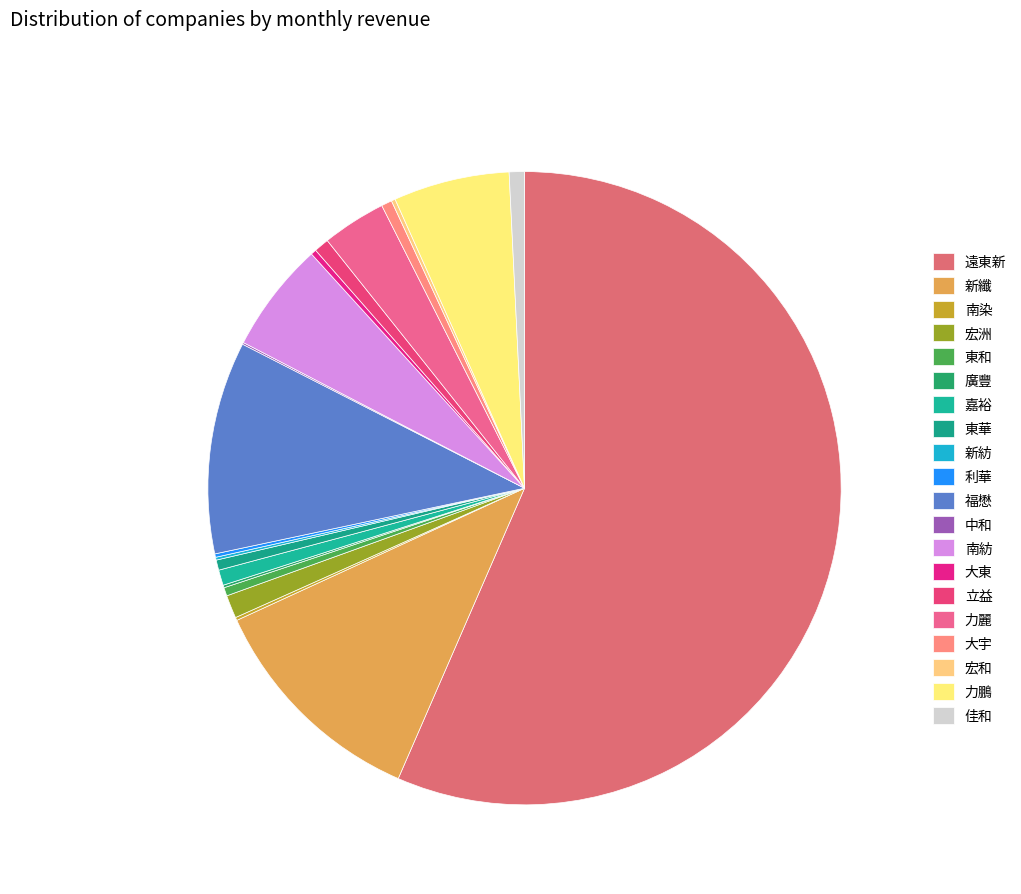

To the nearest percent, what is the difference between the largest and smallest slice percentages?

56%